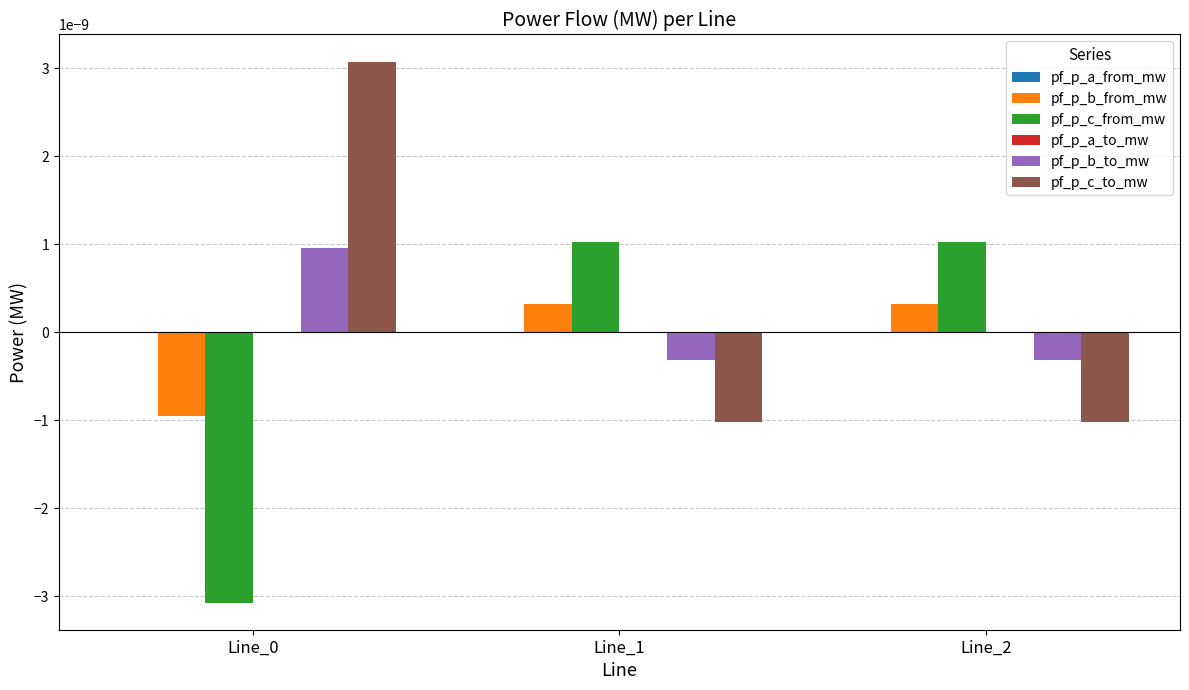

Which category has the highest value across all series?

Line_0